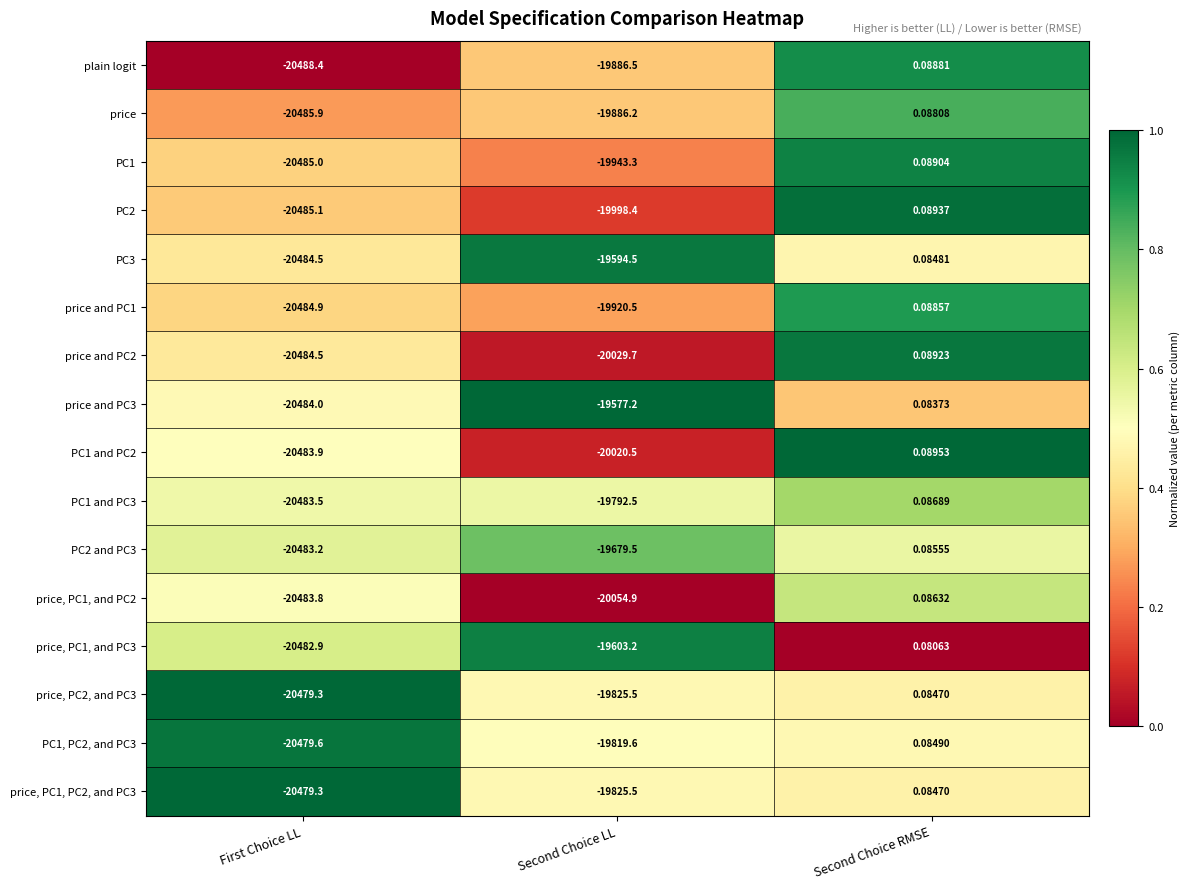

What is the total value across all series at Second Choice LL?

-317457.5